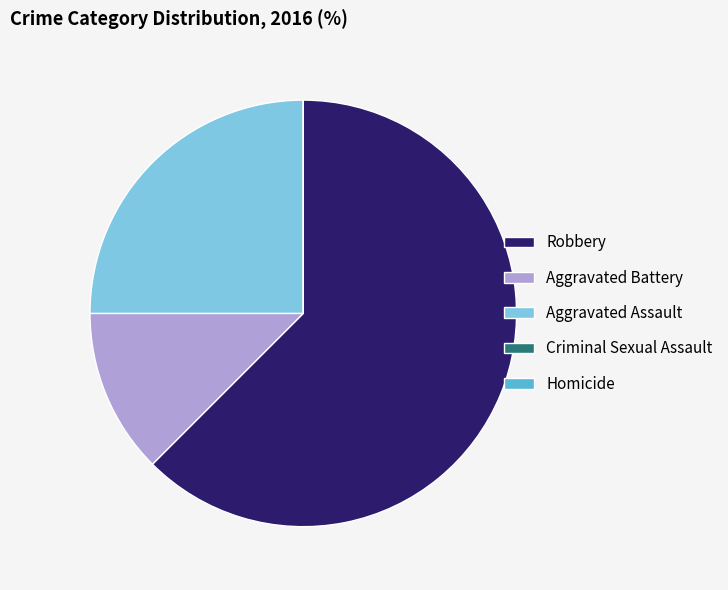

The Aggravated Assault slice represents 35% of the pie. True or false?

False